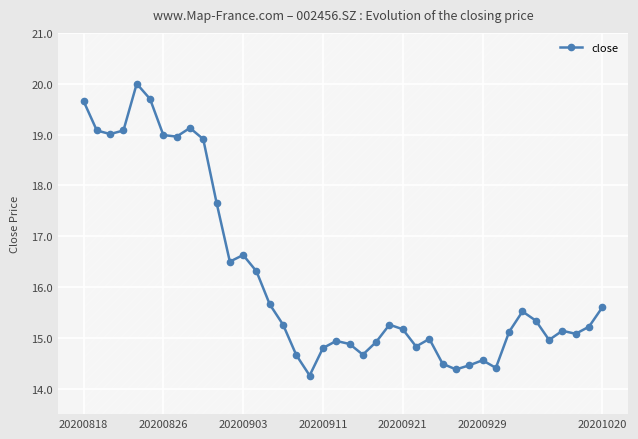

What is the change in value from 17 to 29?

+0.2